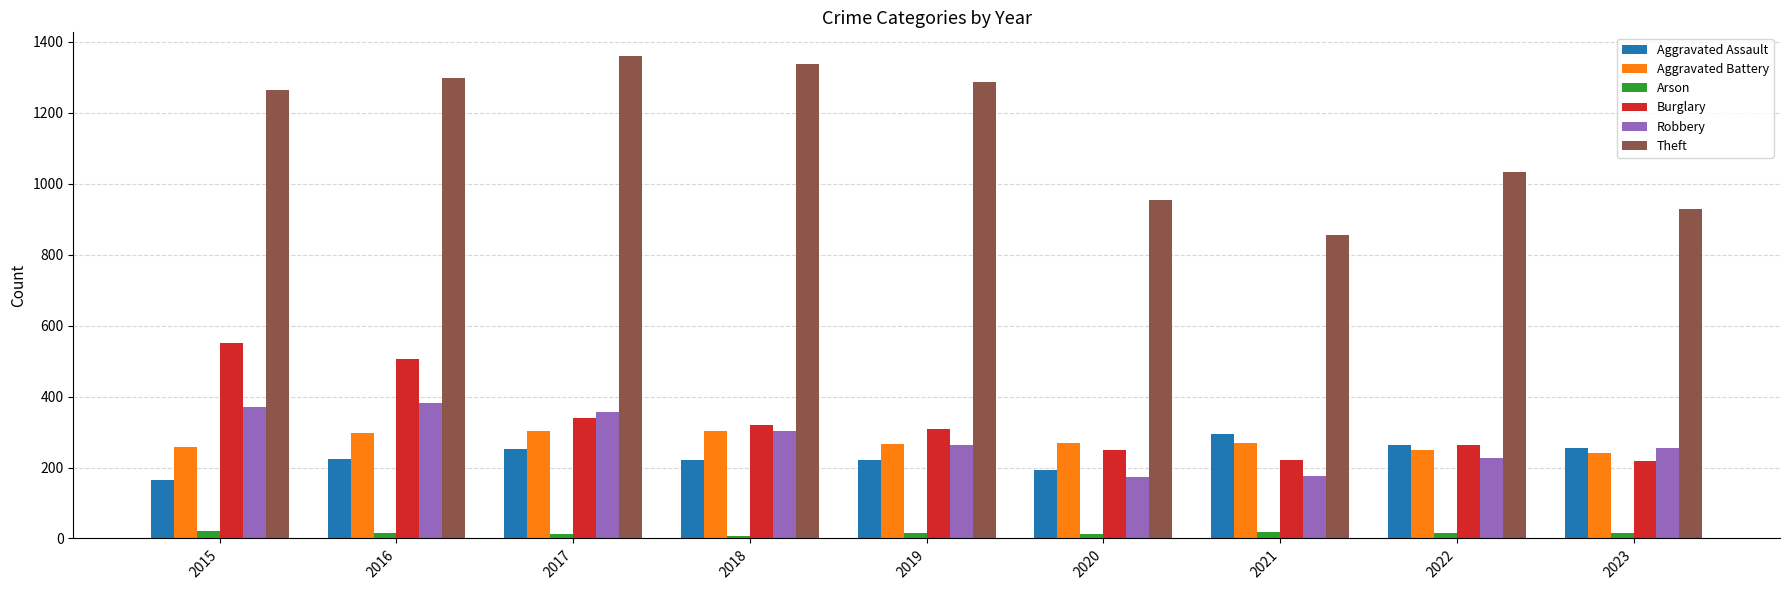

True or false: Burglary has a value of 219 at 2023.

True